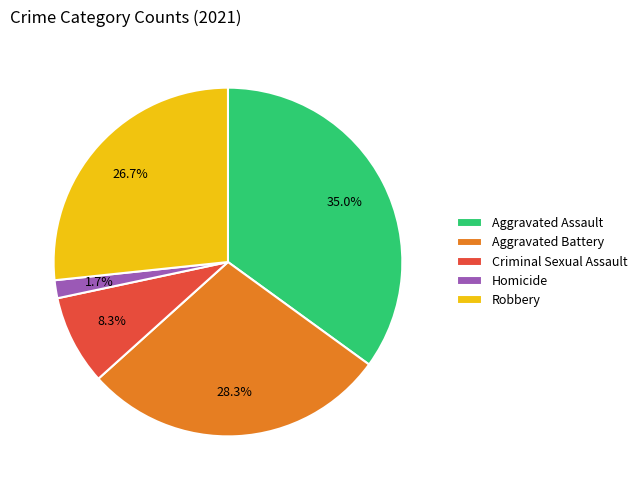

What is the ratio of the value at Robbery to the value at Aggravated Battery?

0.9